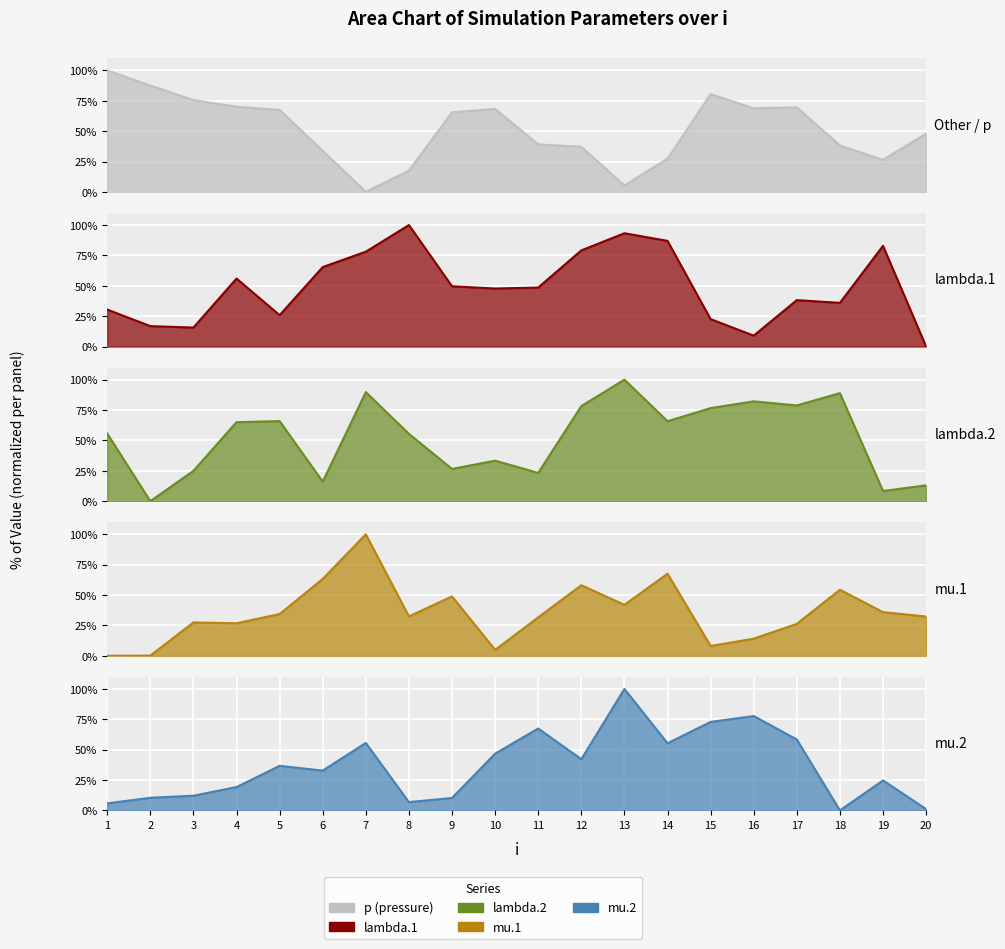

How many lines are shown in the chart?

5